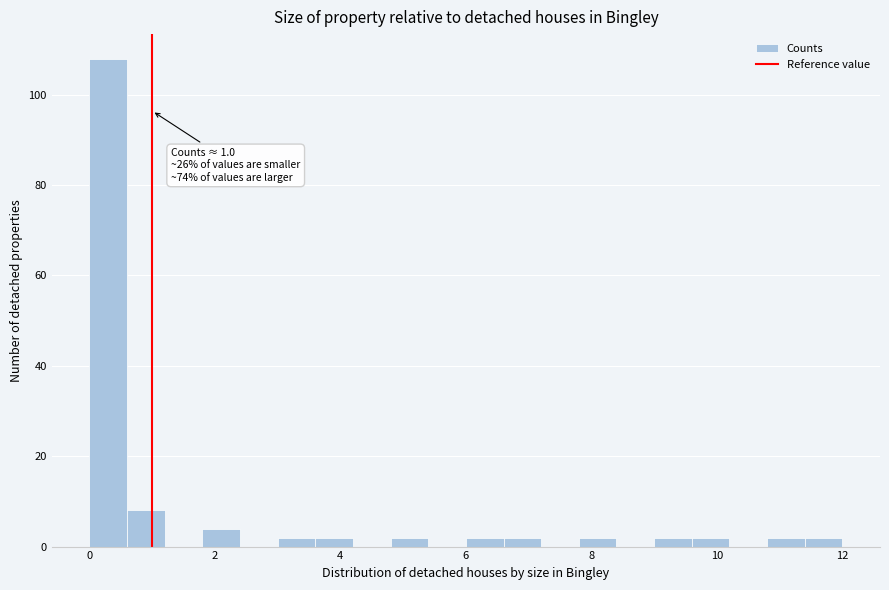

Around what value on the x-axis is the tallest bar? Give the approximate position of its centre, as read against the axis.

0.4